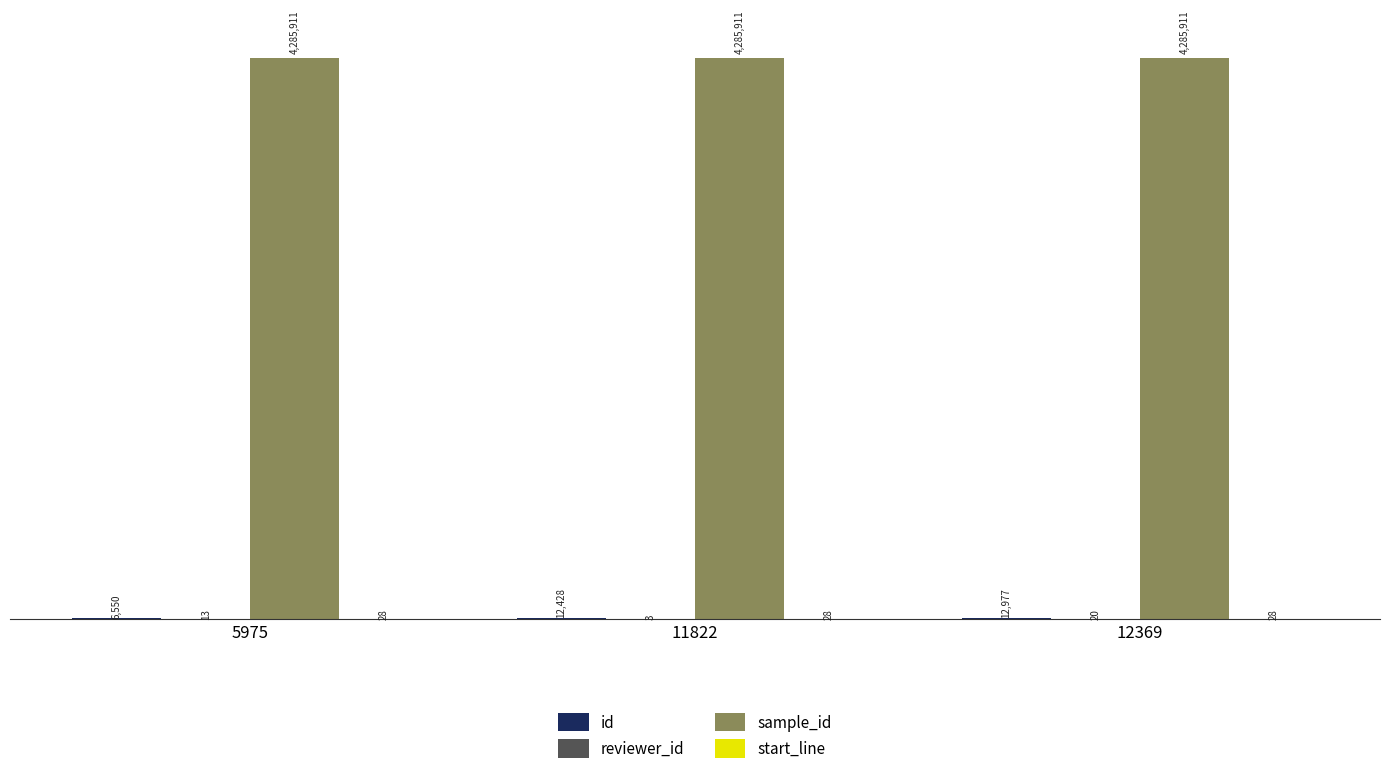

How many groups of bars are there?

3